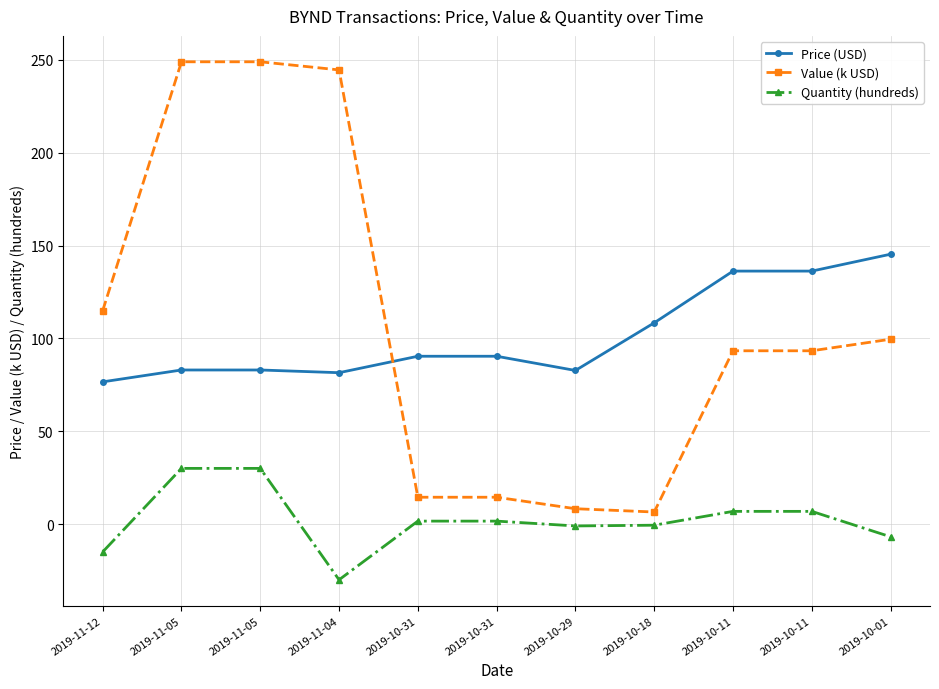

Which series has the largest range (max minus min)?

Value (k USD)